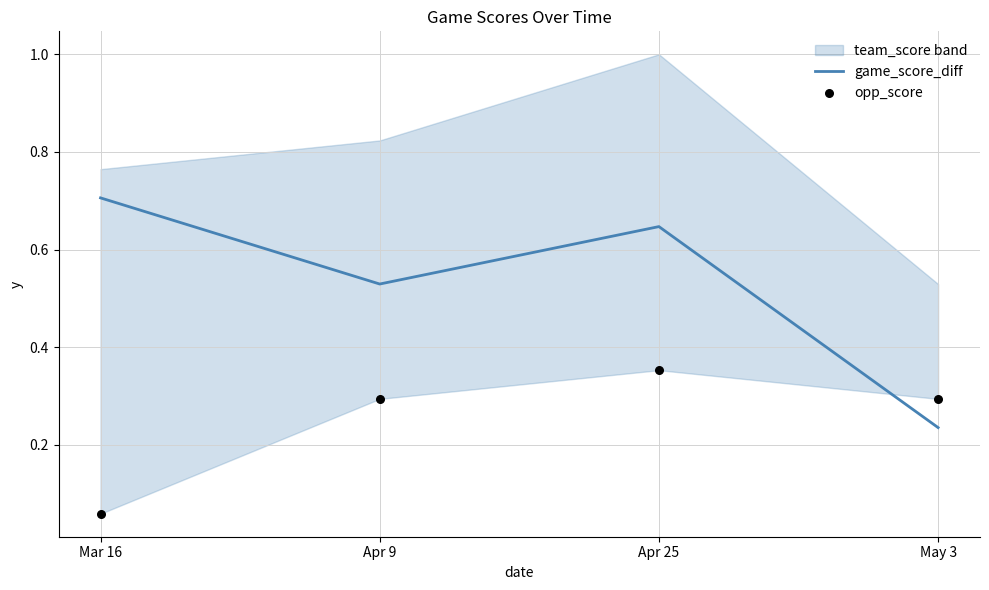

Which series reaches the minimum Y coordinate?

opp_score